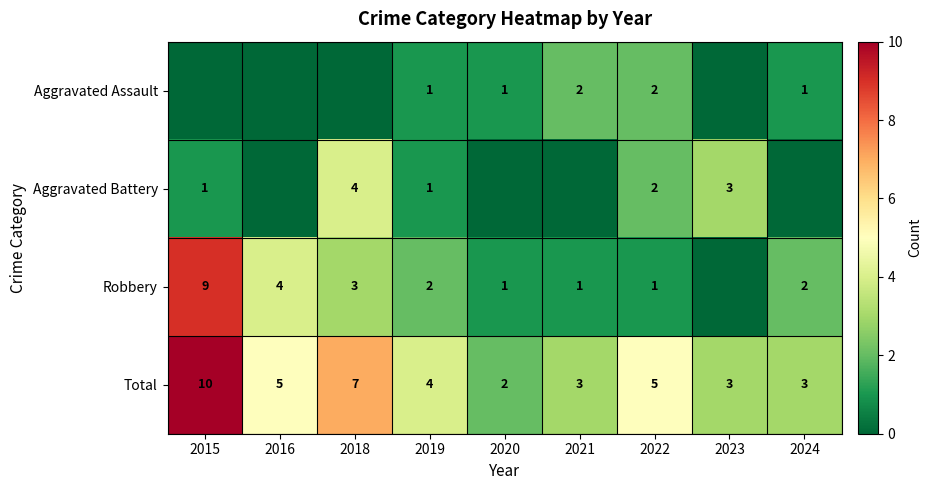

Is the value of Total at 2015 greater than the value of Robbery at 2018?

Yes